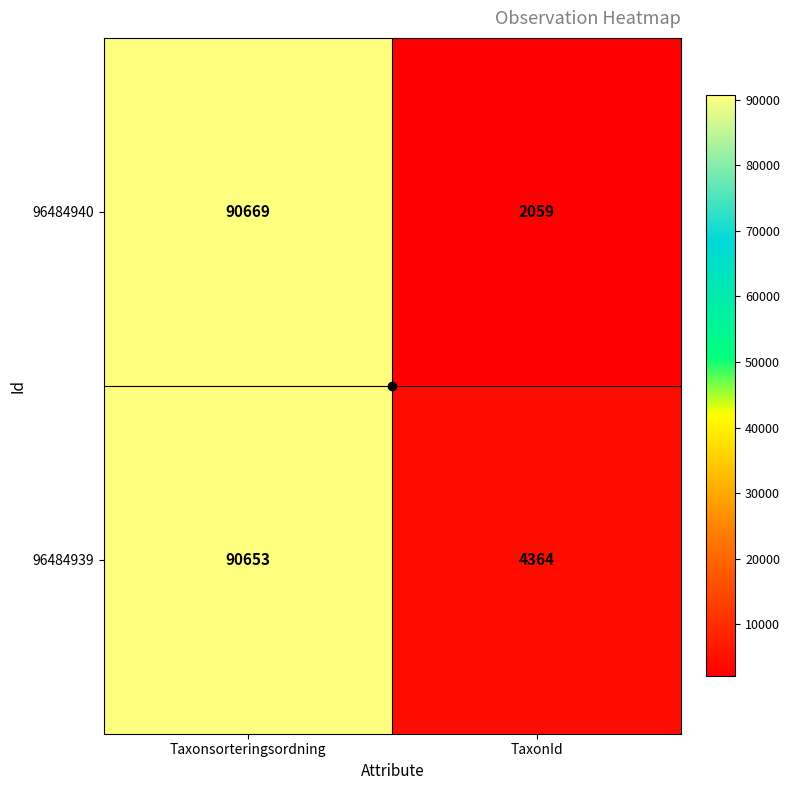

What is the maximum value shown in the chart?

90669